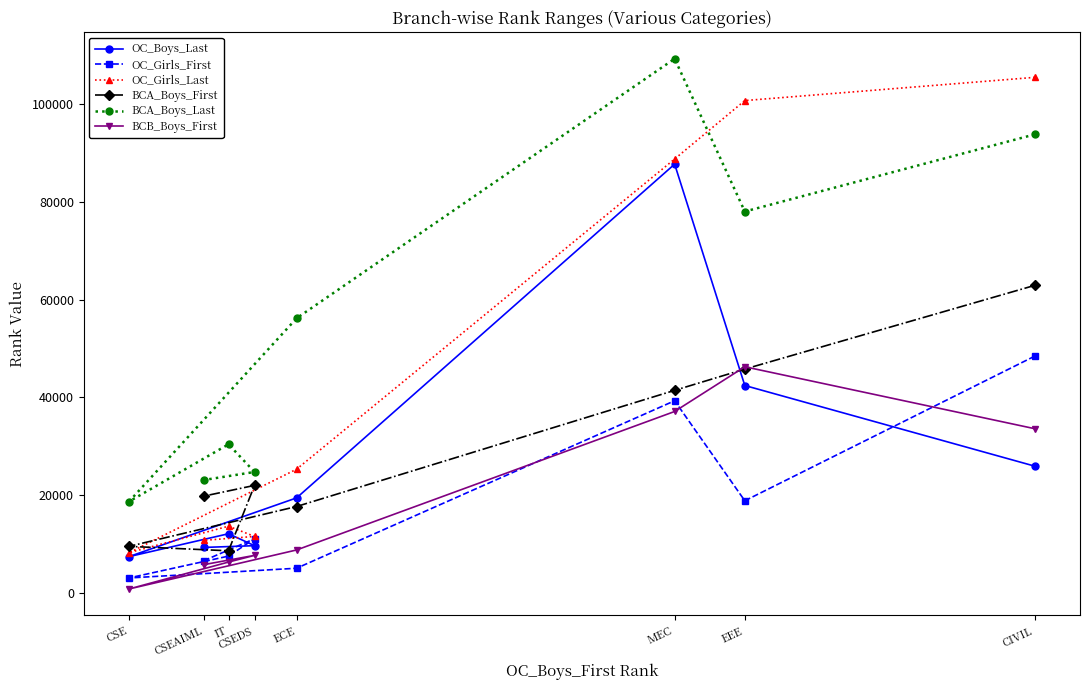

What are all the series names shown in the legend?

OC_Boys_Last, OC_Girls_First, OC_Girls_Last, BCA_Boys_First, BCA_Boys_Last, BCB_Boys_First